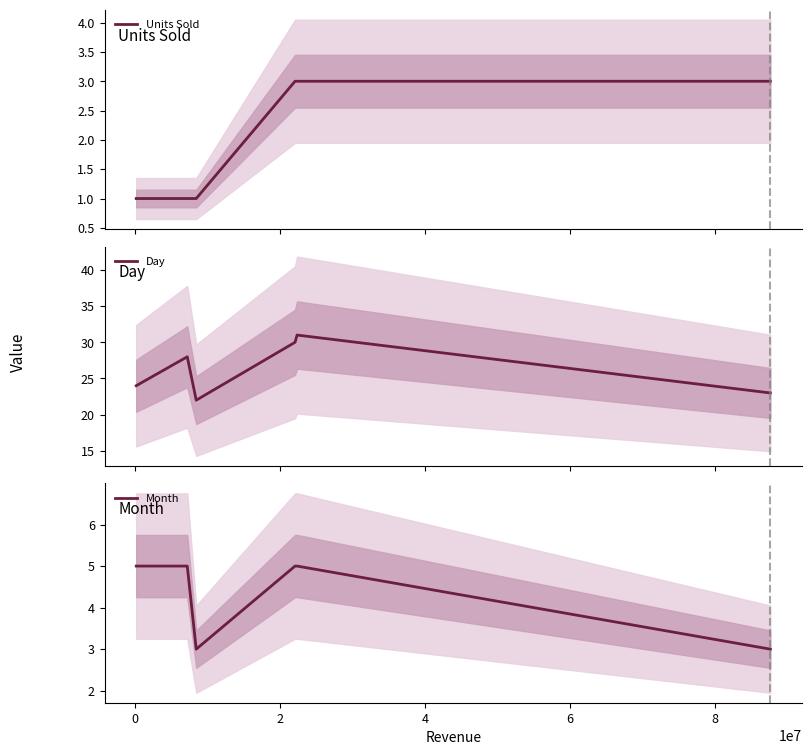

What is the difference between the maximum and second lowest values in the Month series?

2